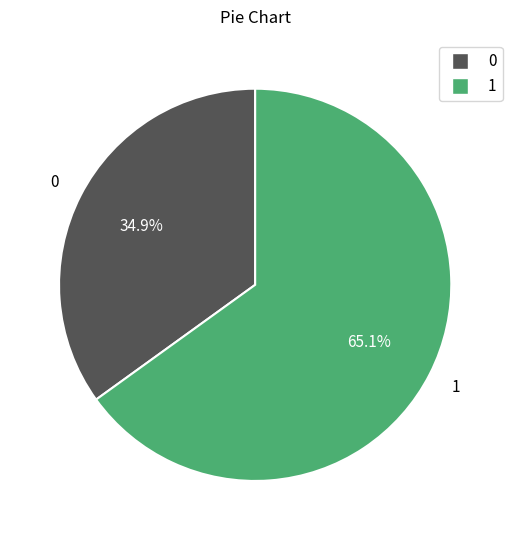

Is there any slice that represents more than half of the pie?

Yes